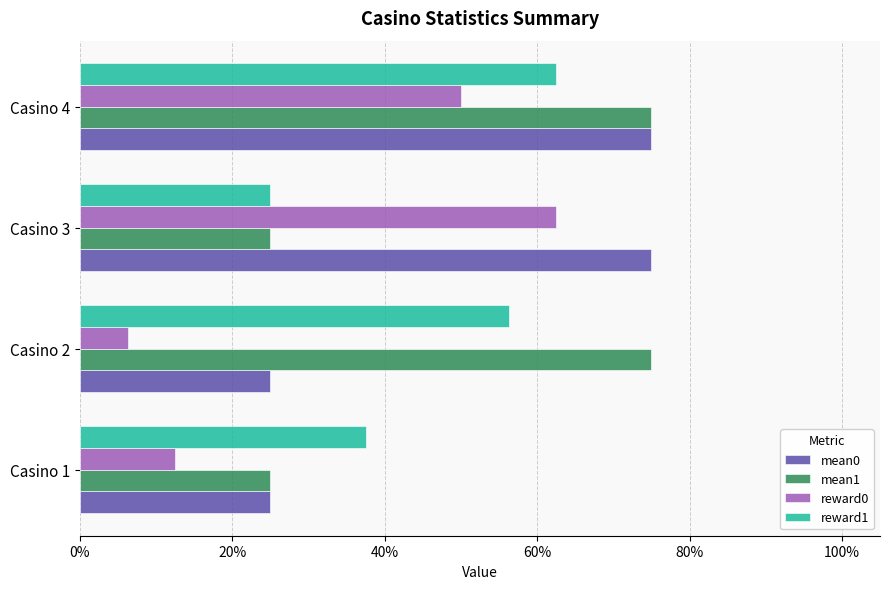

Which series has the largest range (max minus min)?

reward0